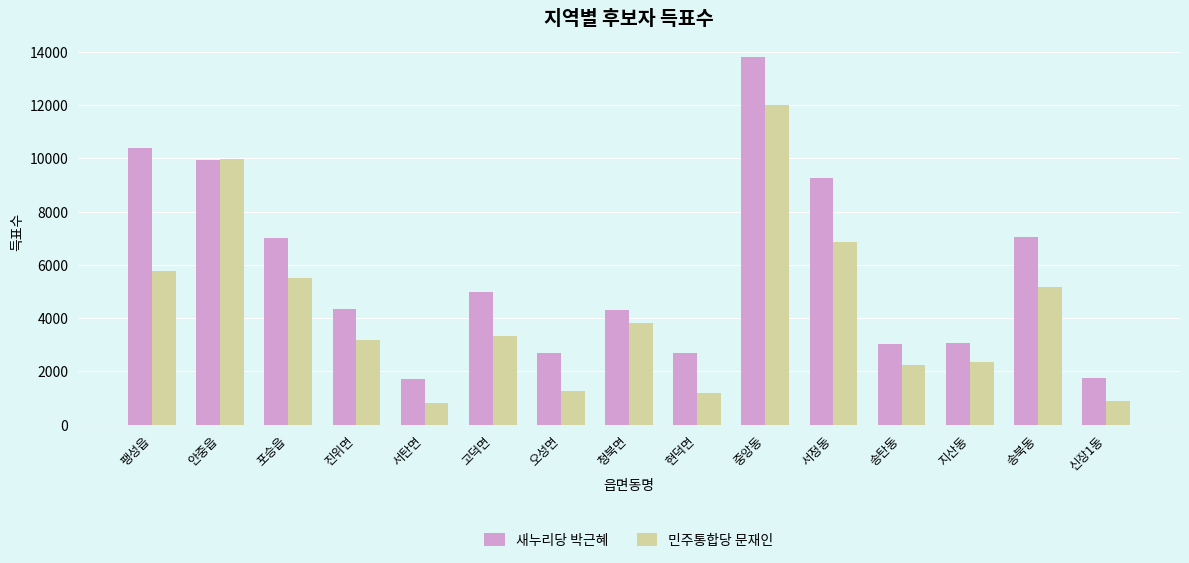

At 진위면, list the series in order from smallest to largest.

민주통합당 문재인, 새누리당 박근혜